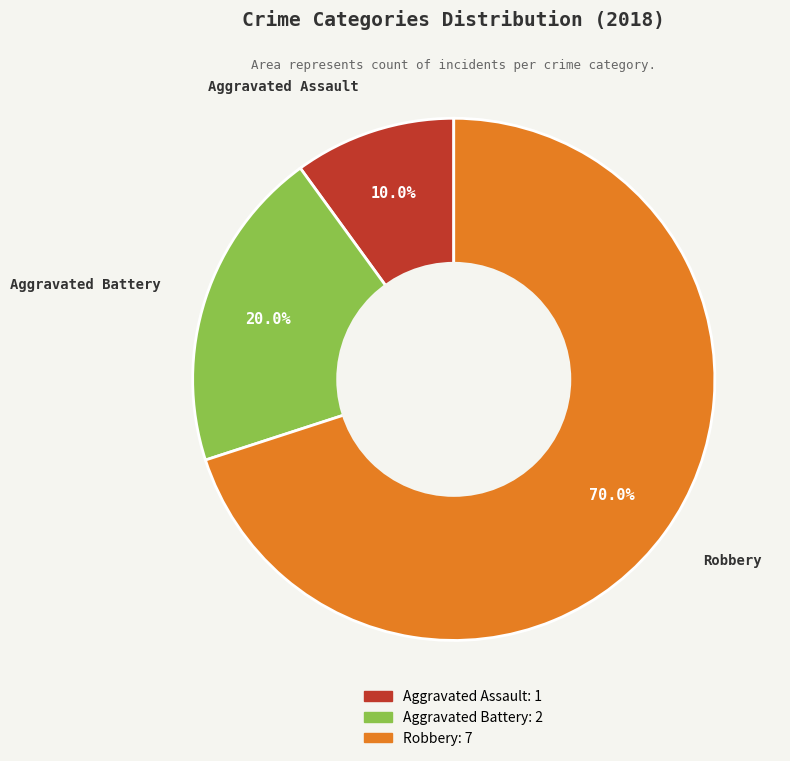

To the nearest percent, what is the difference between the largest and smallest slice percentages?

60%